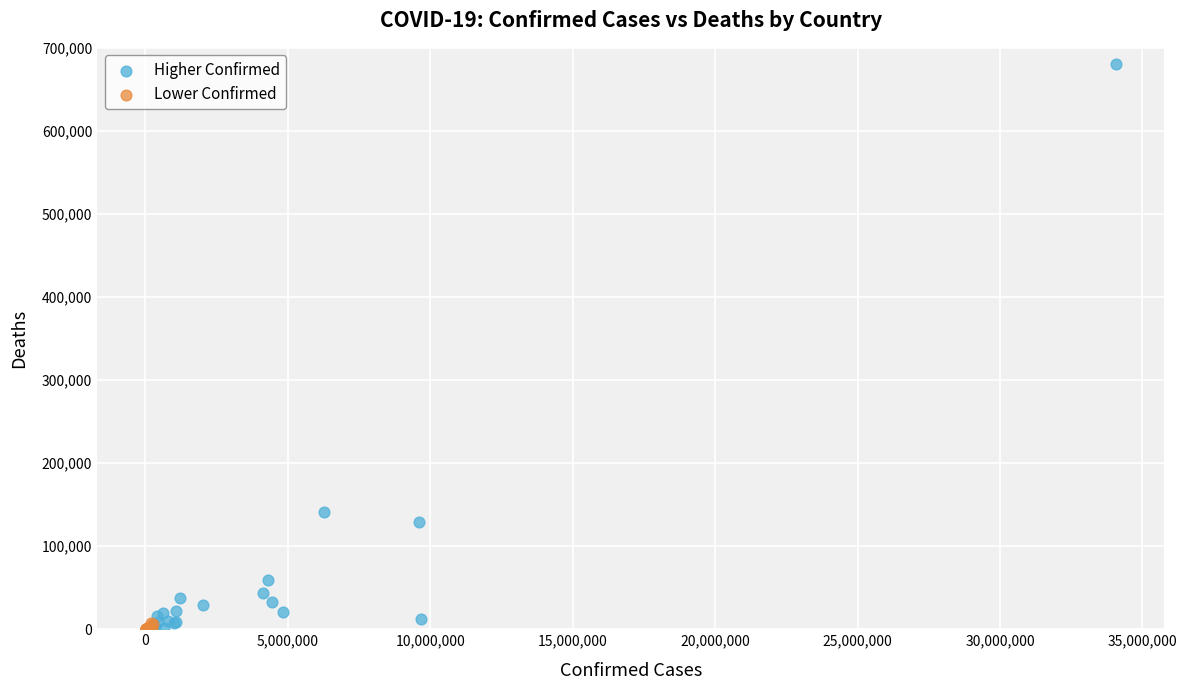

What are all the series names shown in the legend?

Higher Confirmed, Lower Confirmed